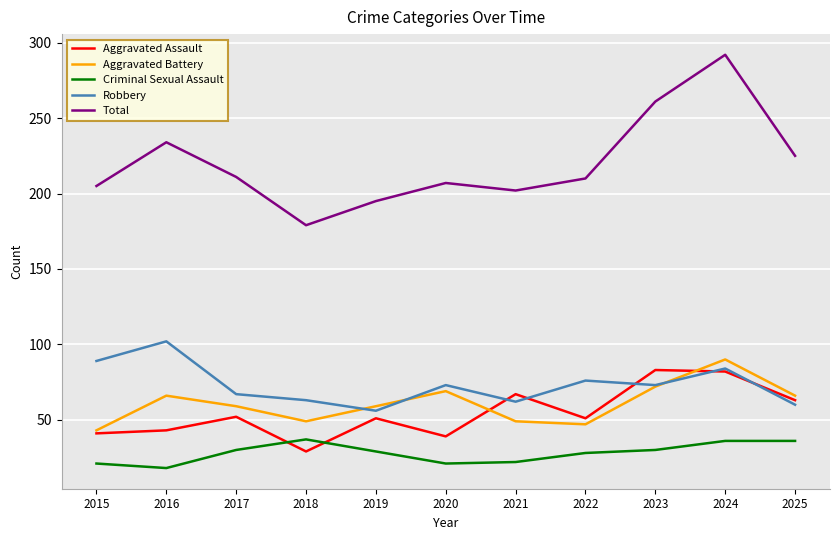

What is the minimum value for Aggravated Battery?

43